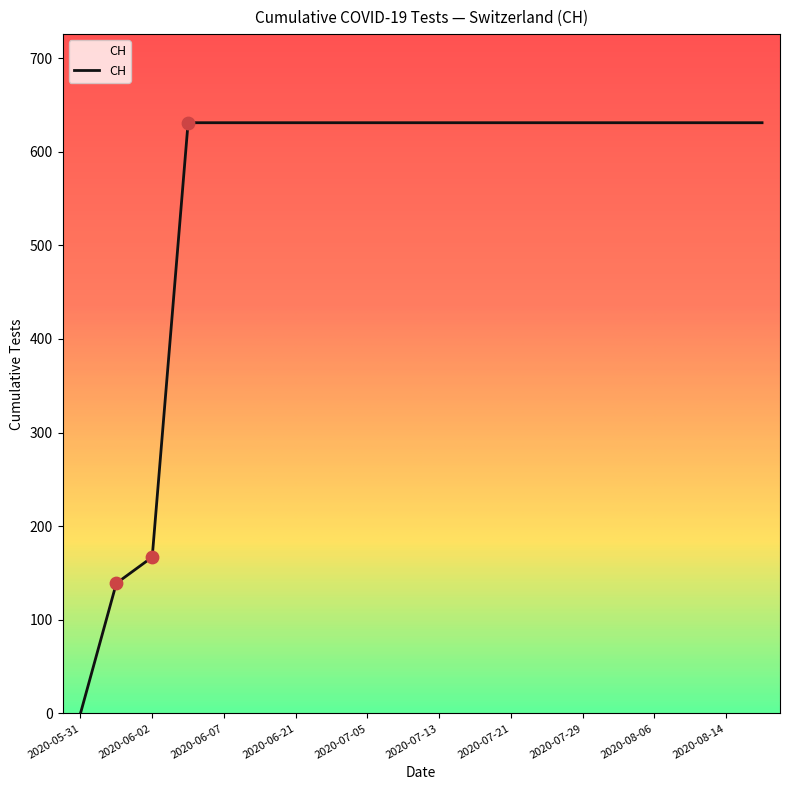

What is the difference between the maximum and minimum values?

631